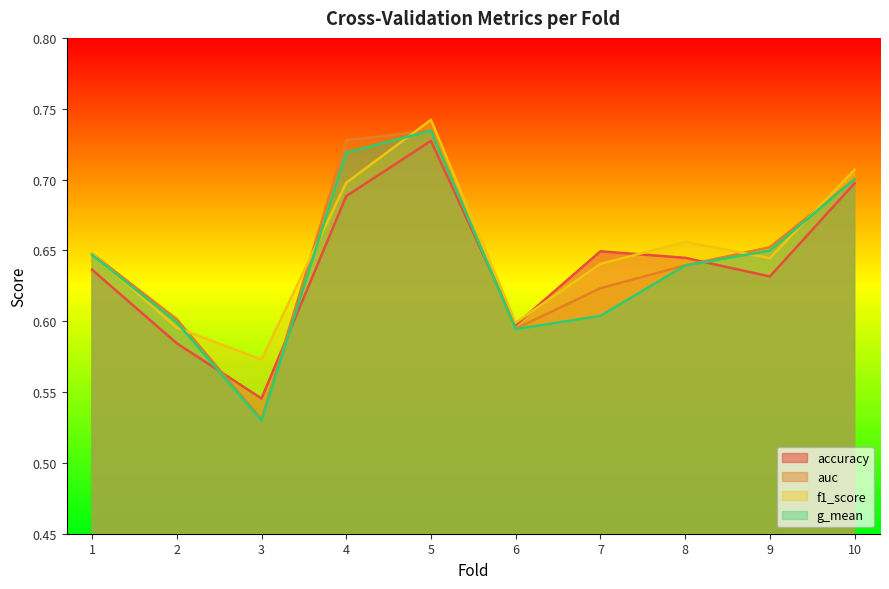

Which series has the largest range (max minus min)?

g_mean